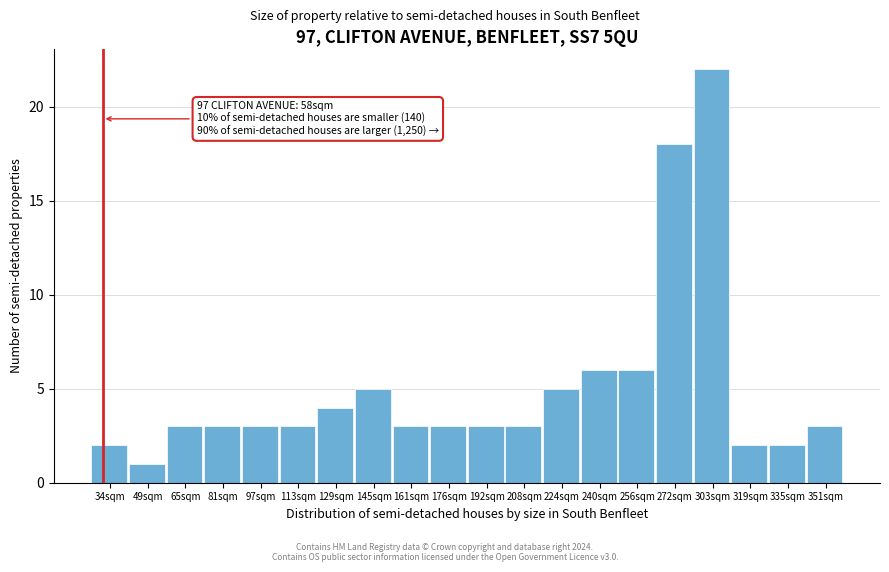

Reading left to right, transcribe all the data shown in this chart.

34sqm=2	49sqm=1	65sqm=3	81sqm=3	97sqm=3	113sqm=3	129sqm=4	145sqm=5	161sqm=3	176sqm=3	192sqm=3	208sqm=3	224sqm=5	240sqm=6	256sqm=6	272sqm=18	303sqm=22	319sqm=2	335sqm=2	351sqm=3